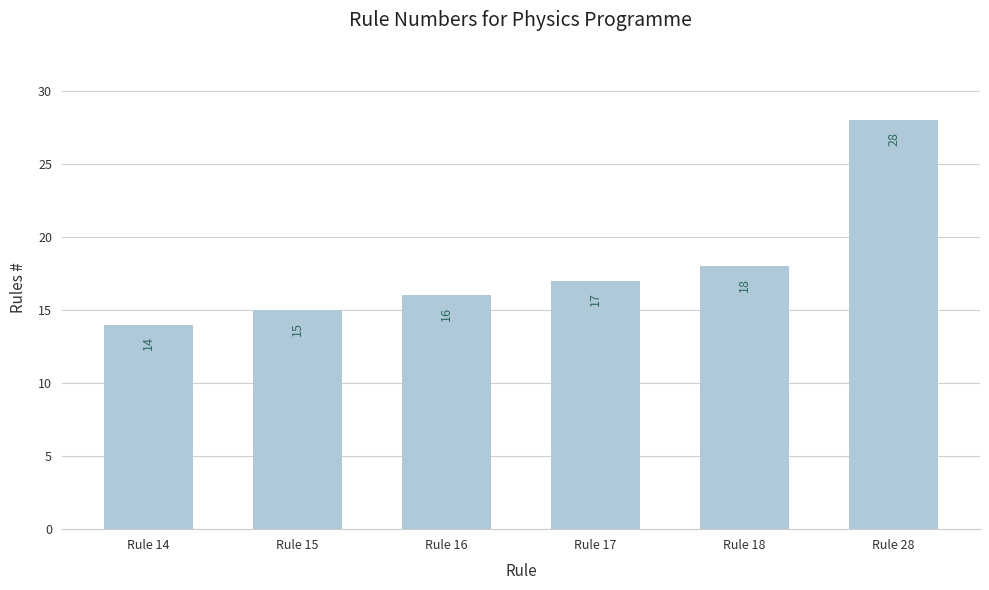

Which category has the highest value across all series?

Rule 28